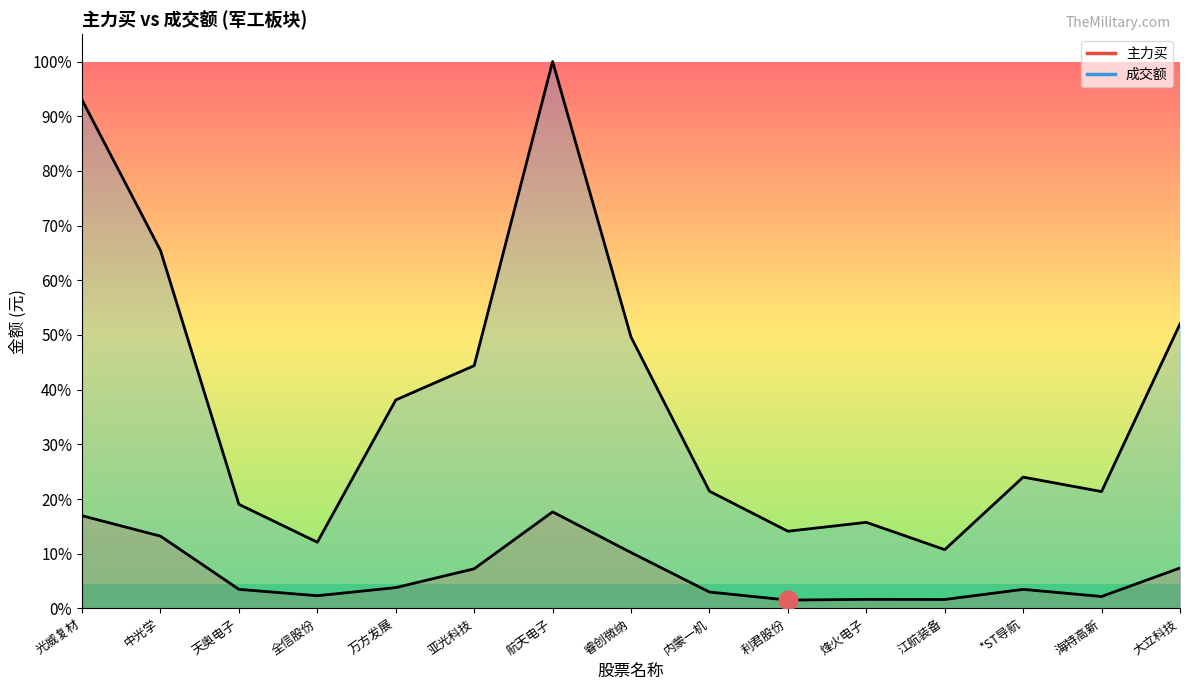

Which series has the largest Y range (max minus min)?

成交额